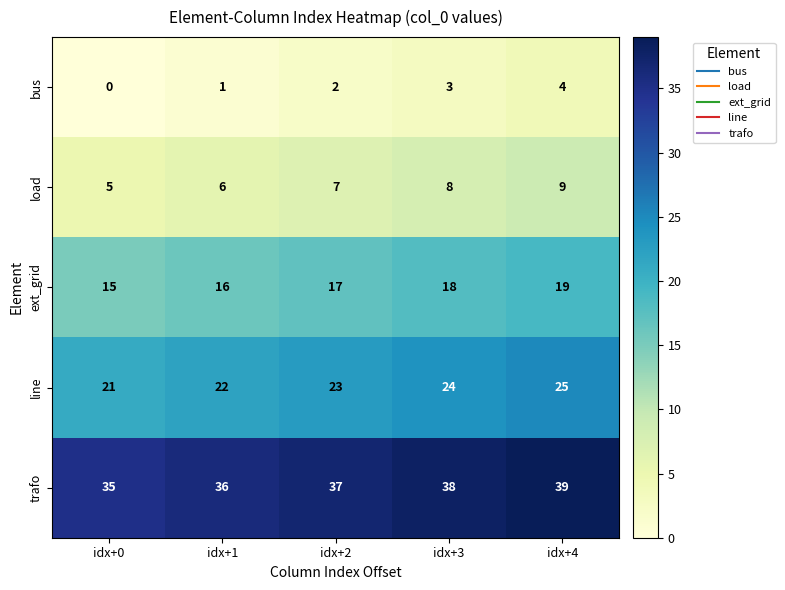

What is the difference between the maximum and minimum values in the trafo series?

4